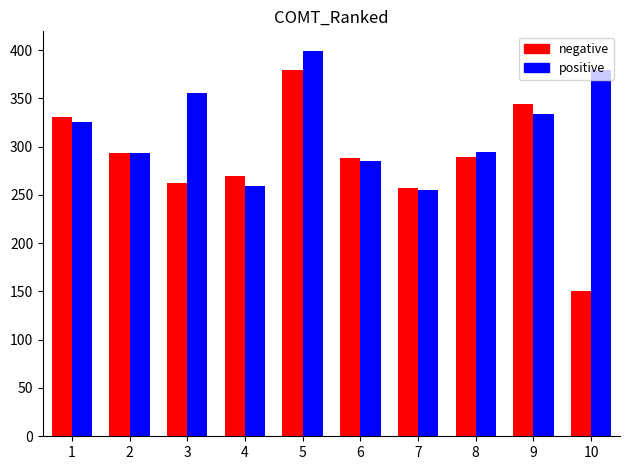

What is the difference between the highest and lowest values at 2?

0.5